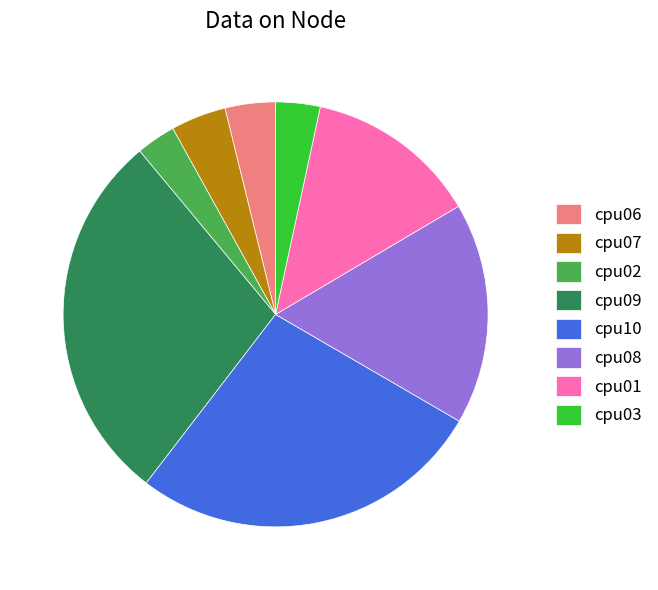

Approximately how many times larger is the value at cpu02 compared to cpu06?

0.8